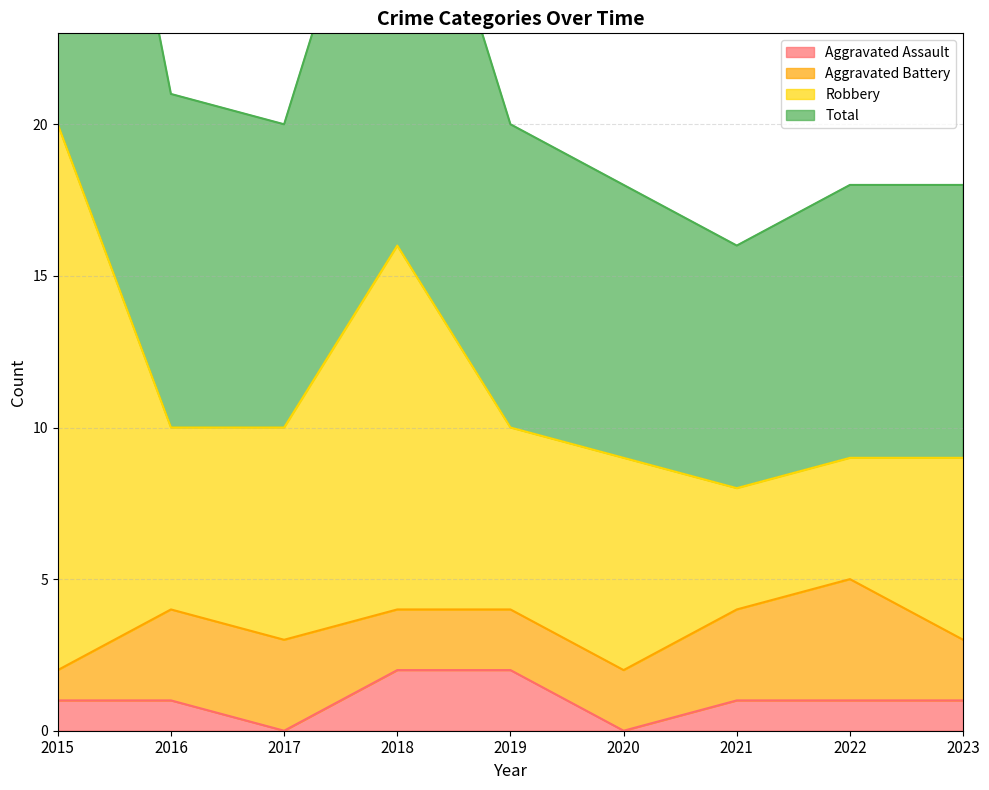

How many values in the Aggravated Assault series exceed 1?

2